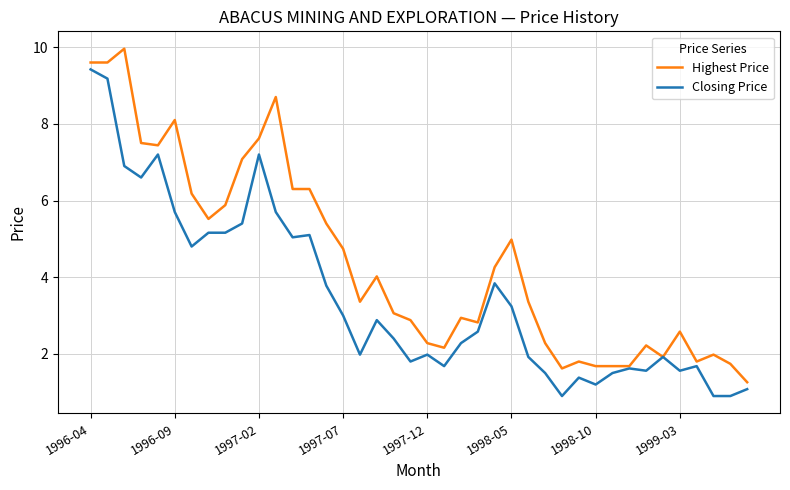

List the series in order of their overall mean, highest first.

Highest Price, Closing Price